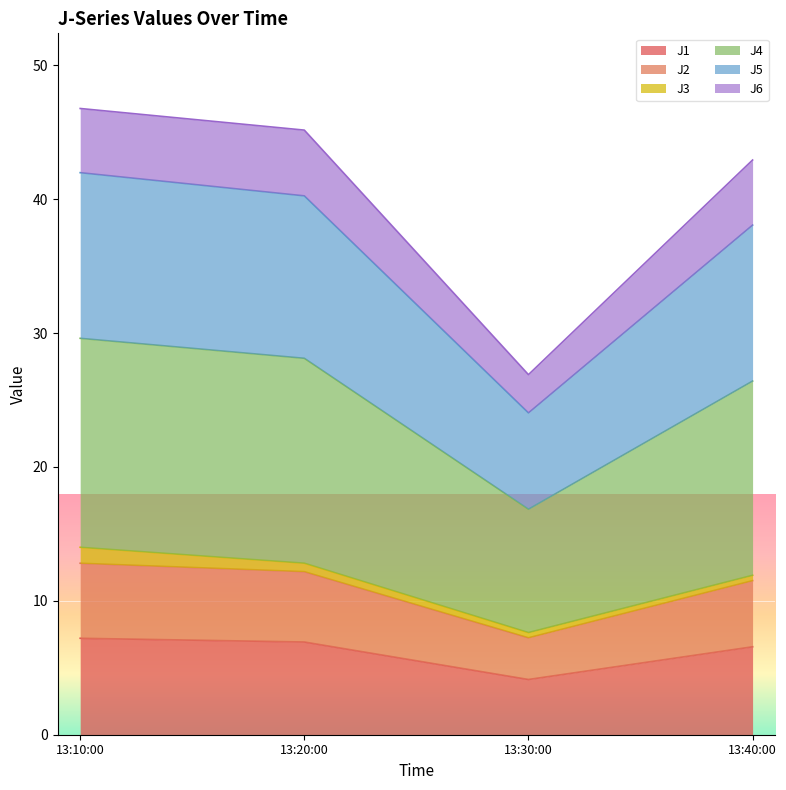

The J1 series shows 1.9 at 13:30:00. True or false?

False